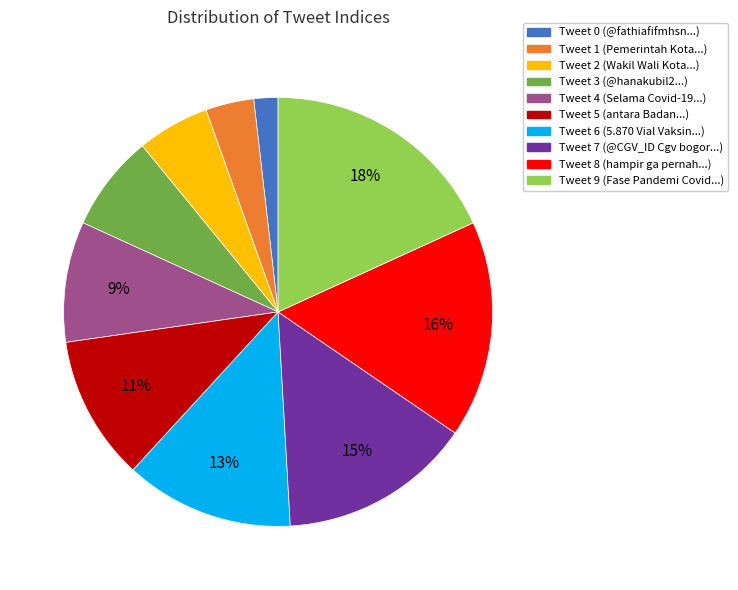

Does Tweet 6 represent more than half of the total?

No